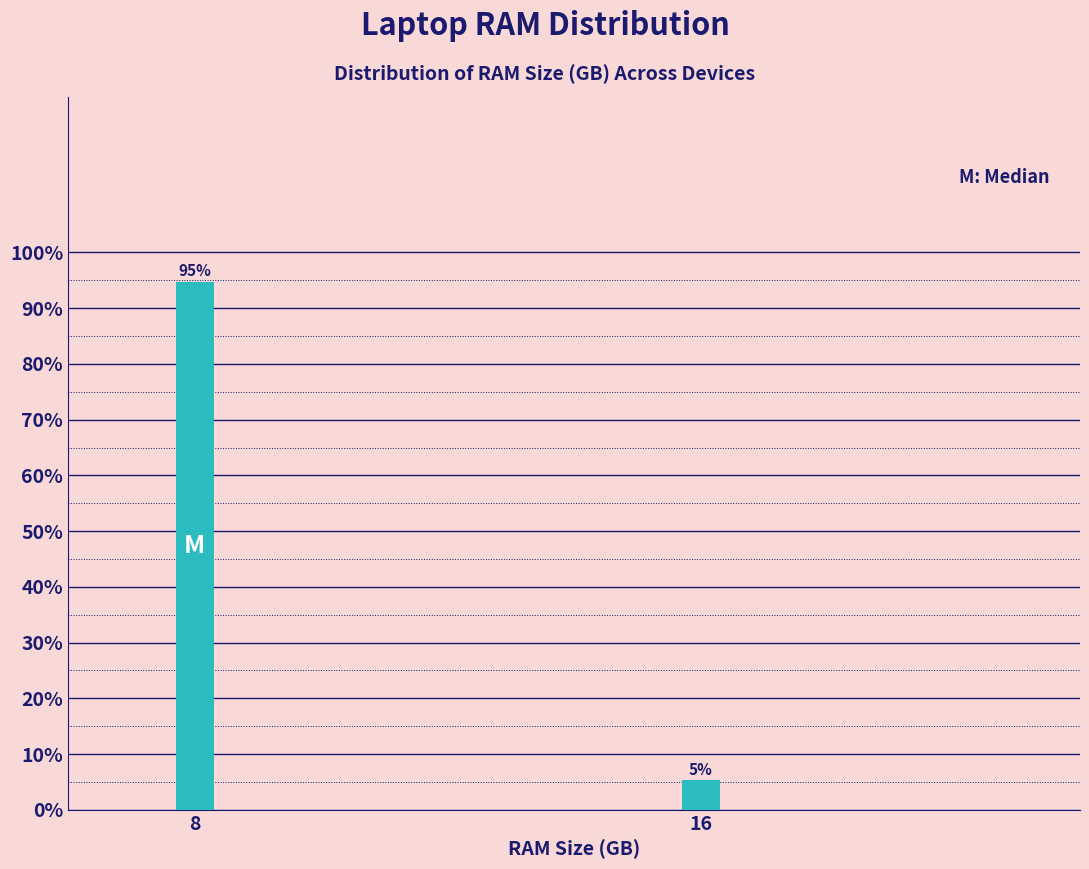

What is the value of the 1st bar from the left?

94.7